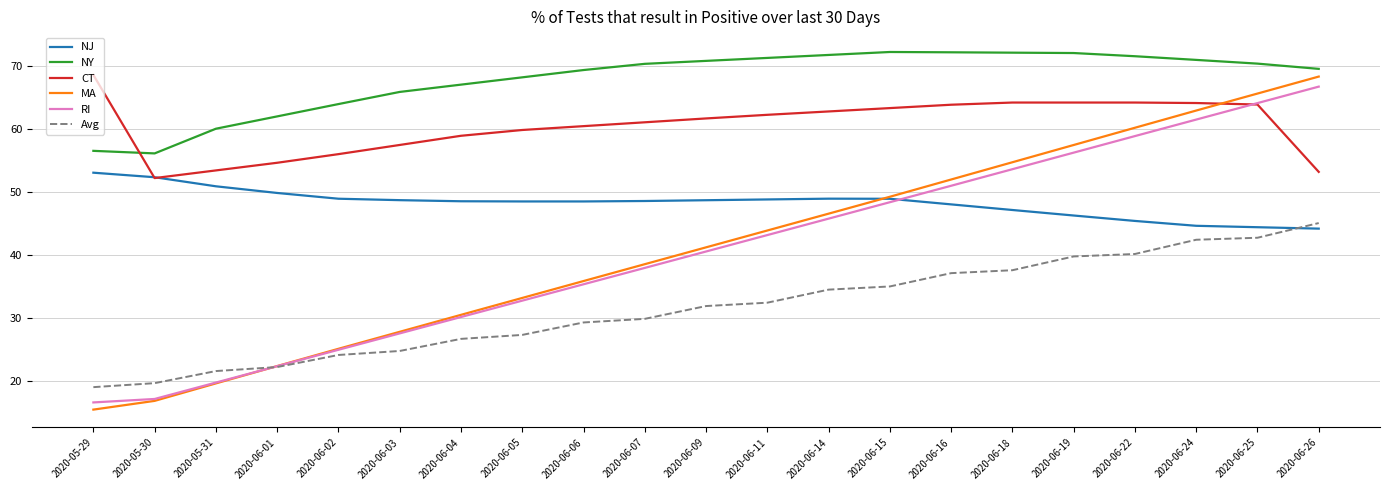

Which series has the largest total across all categories?

NY